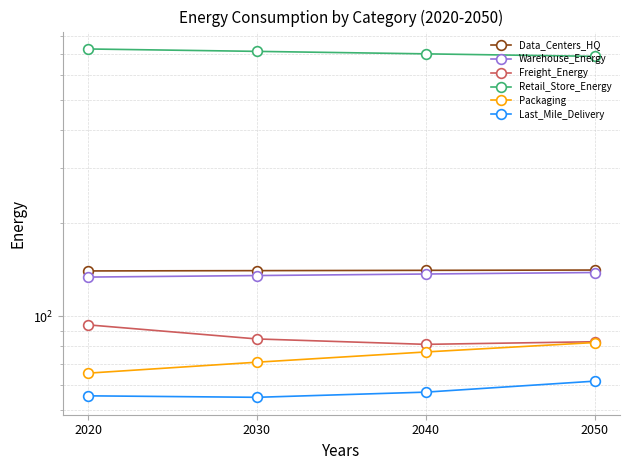

Is the value of Warehouse_Energy at 2050 greater than the value of Last_Mile_Delivery at 2020?

Yes